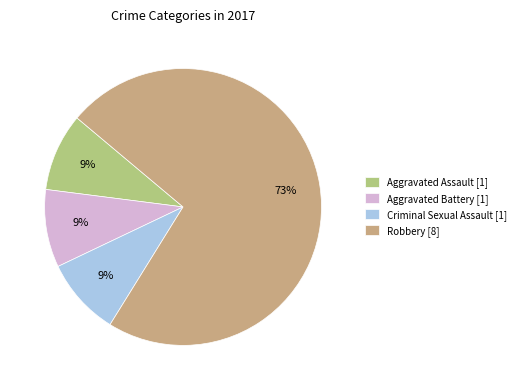

To the nearest percent, what percentage of the pie is Aggravated Assault [1]?

9%